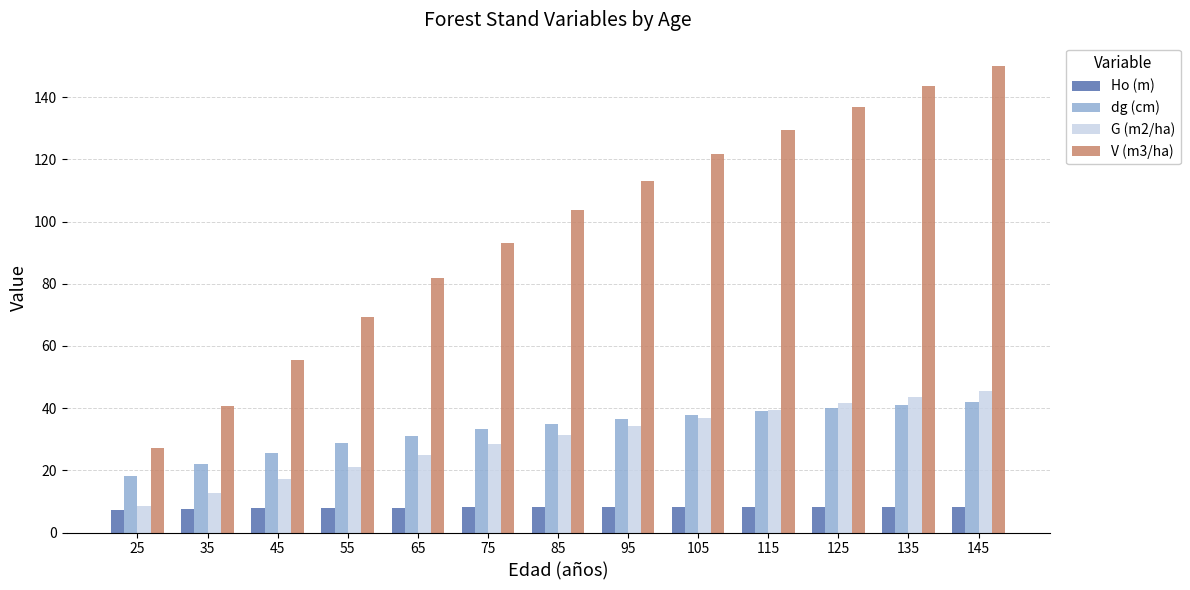

What is the highest value of the dg (cm) series?

42.0